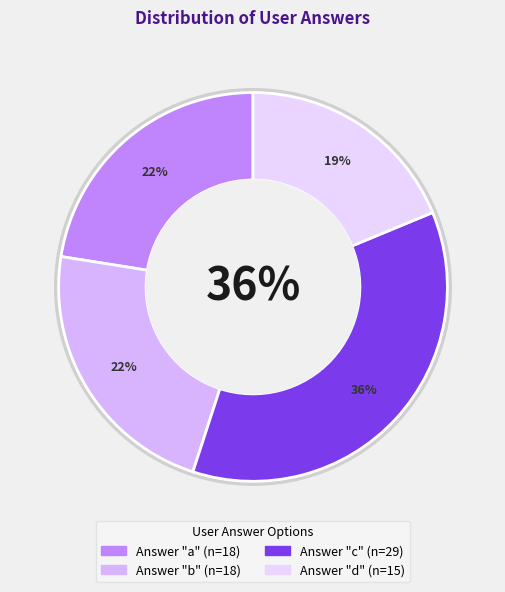

Is c the majority of the pie?

No